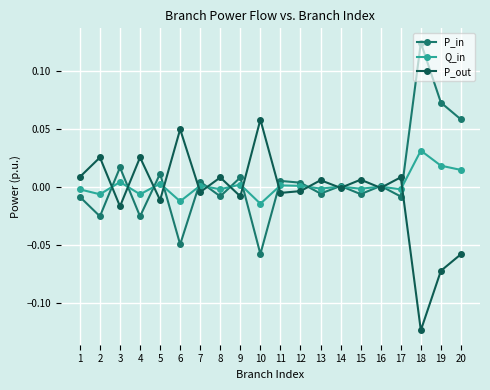

Is the value of P_out at 17 greater than the value of P_in at 1?

Yes